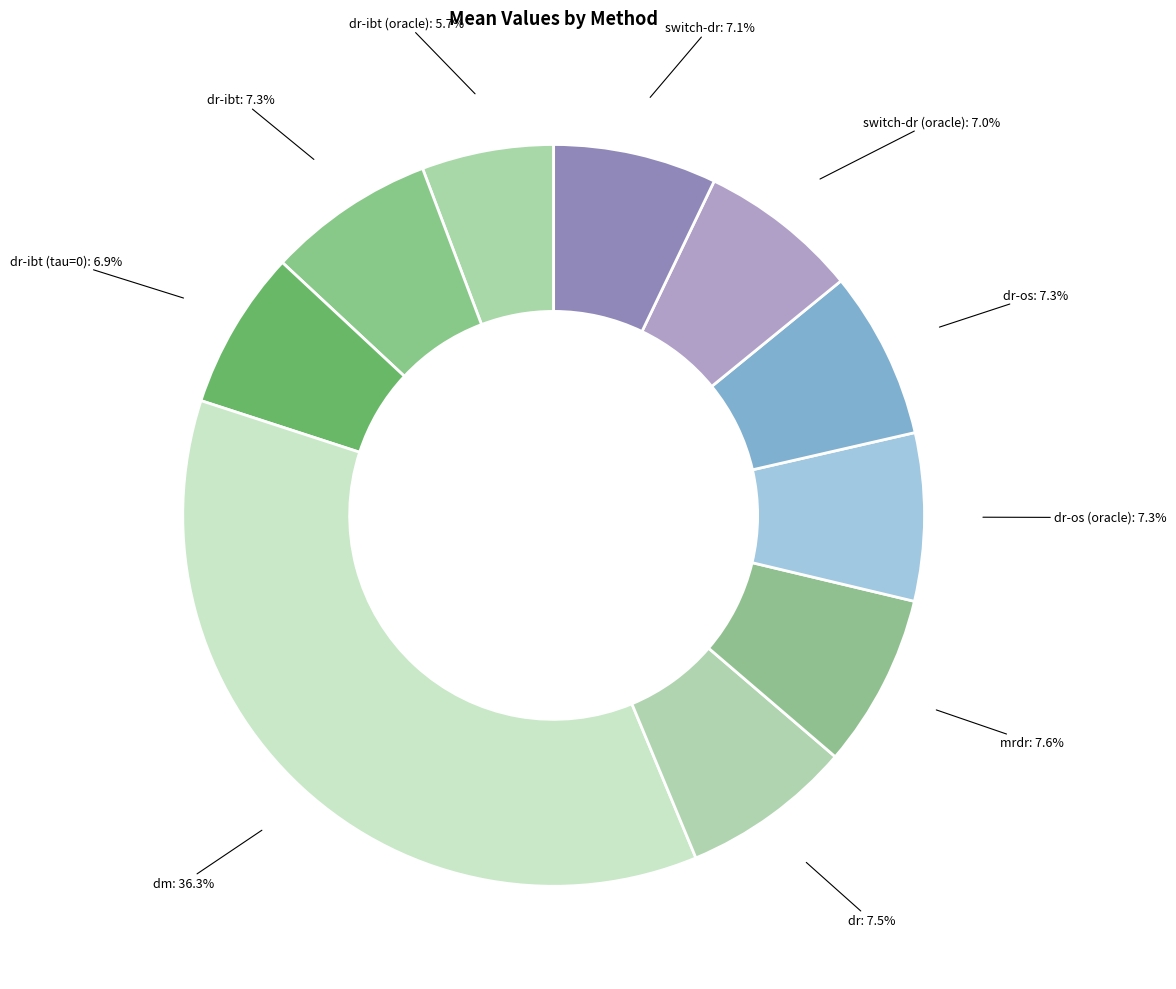

To the nearest percent, what is the difference between the largest and smallest slice percentages?

31%